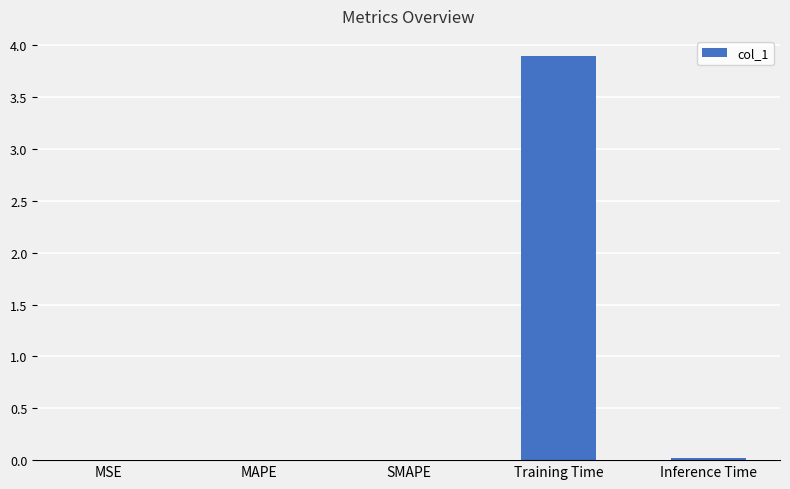

True or false: the data shows 0.0 at MAPE.

True